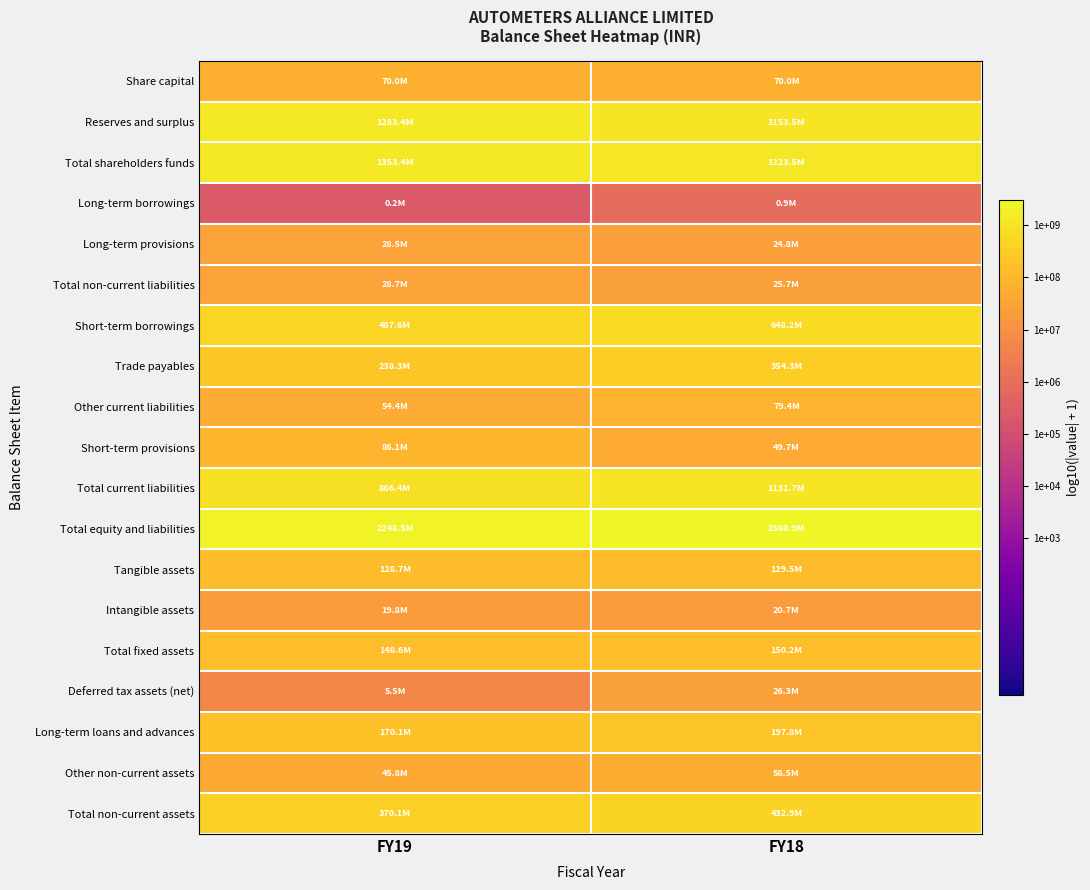

What is the greatest value displayed?

9.4